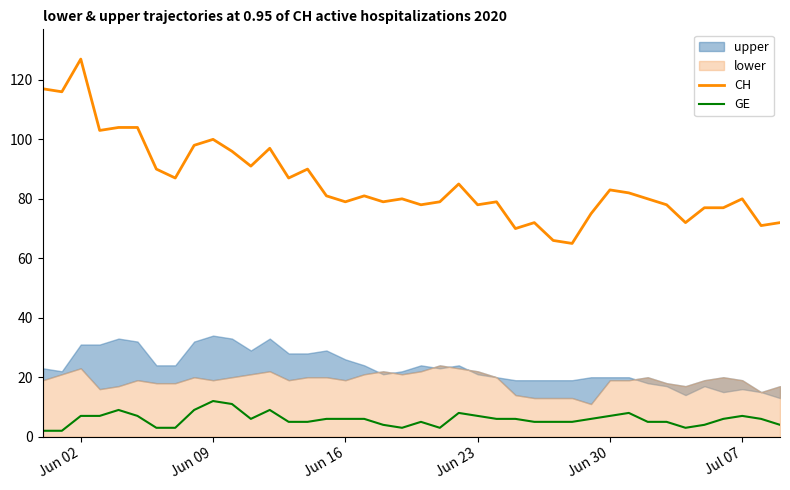

What is the maximum value for GE?

12